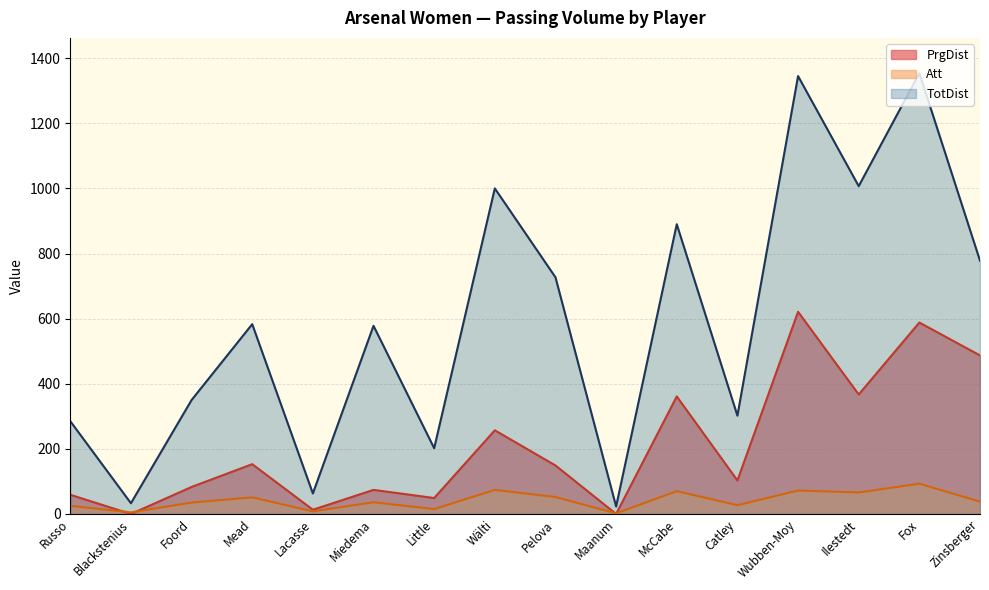

Reading left to right, list all the values displayed in this chart.

Att: 25	5	35	51	8	36	15	74	52	2	70	27	72	66	93	38
TotDist: 285	33	350	583	63	578	202	1000	727	23	890	302	1345	1007	1354	778
PrgDist: 59	0	83	153	13	74	49	257	149	0	361	103	621	367	588	487